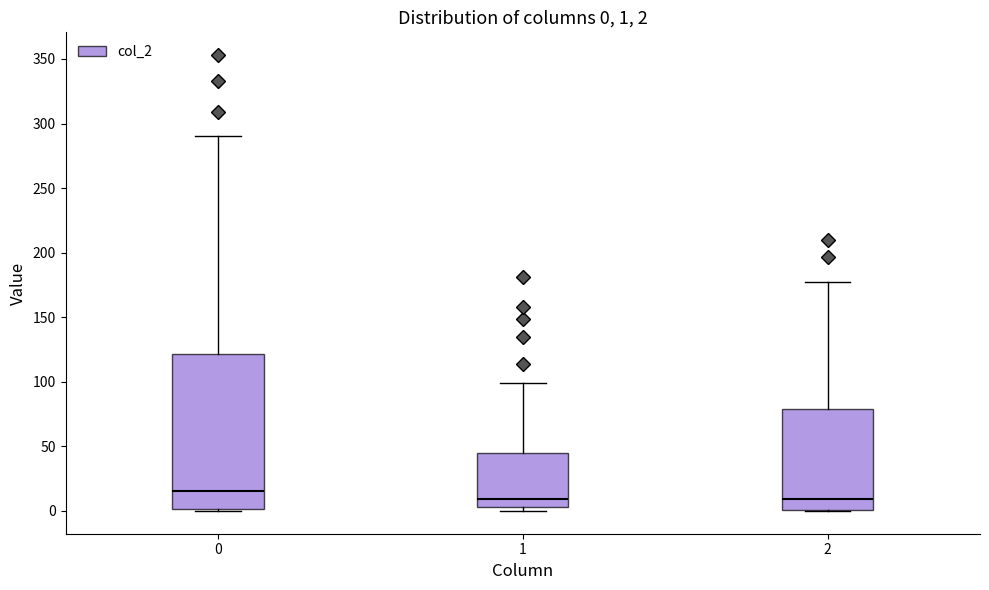

Comparing the boxes themselves (not the whiskers), which one is the tallest?

0